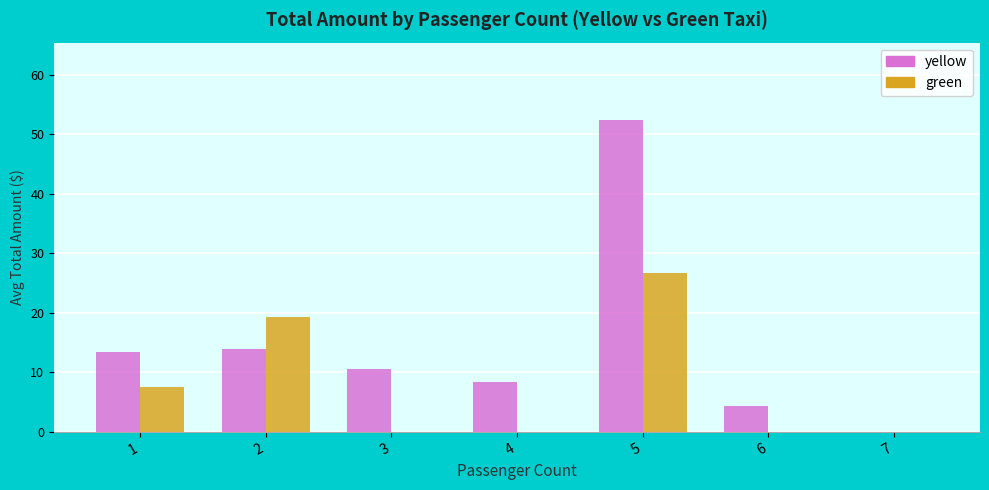

At which category is the sum across all series the highest?

5